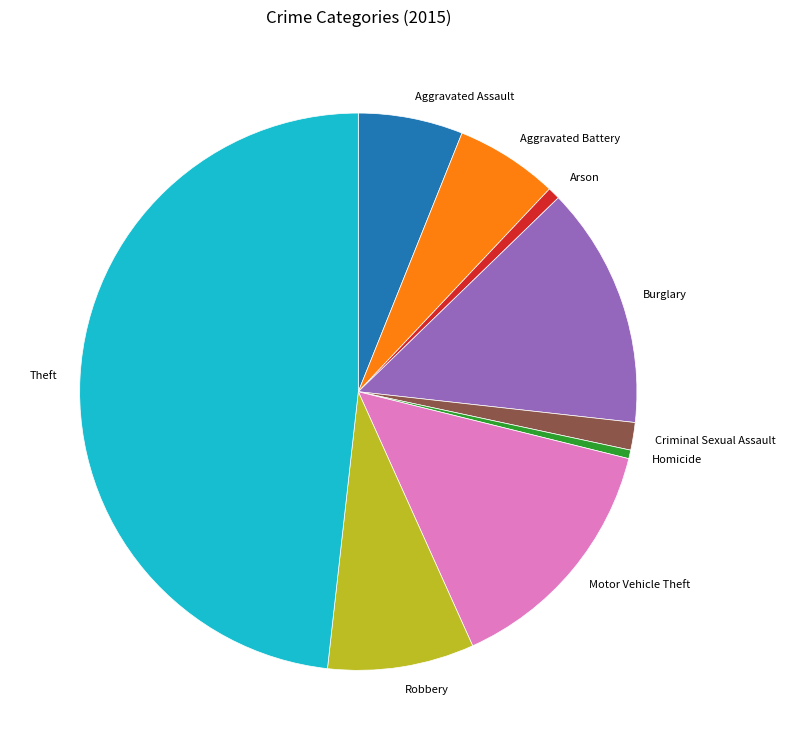

Is there a majority slice in this chart?

No